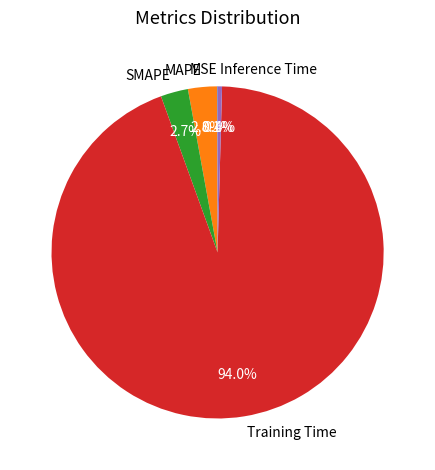

Is the sum of Training Time and Inference Time greater than half?

Yes